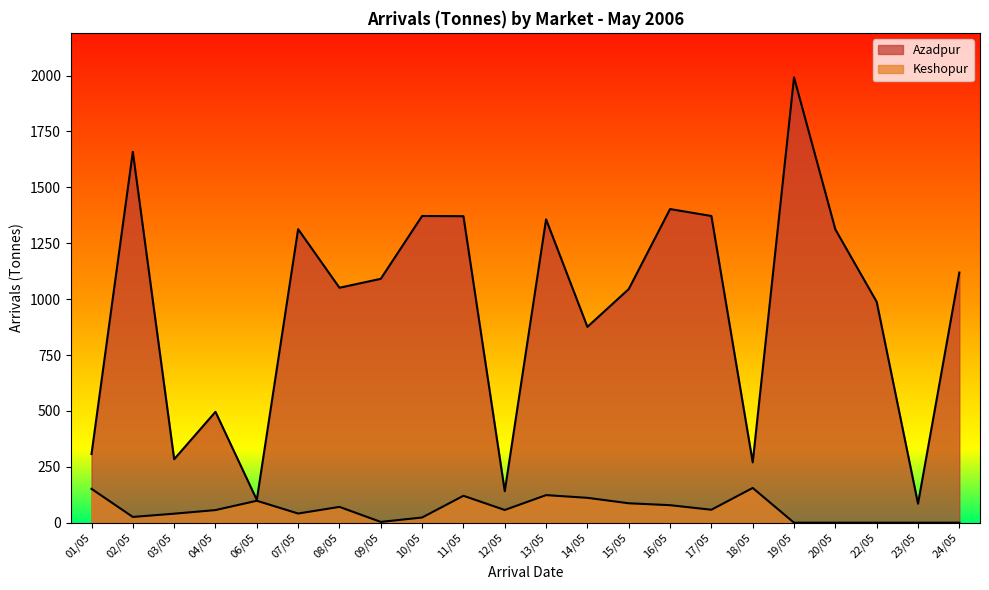

How many values in the Azadpur series exceed 1091?

10